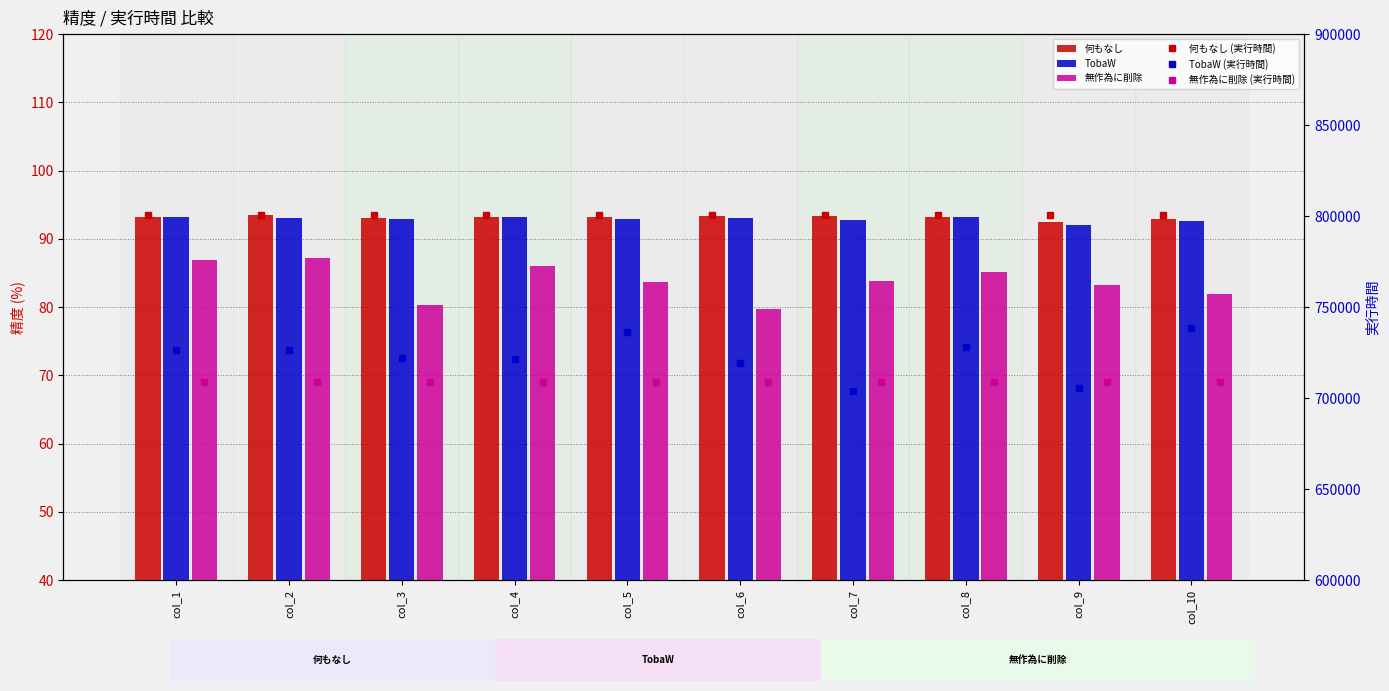

What is the difference between the TobaW values at col_10 and col_9?

0.7